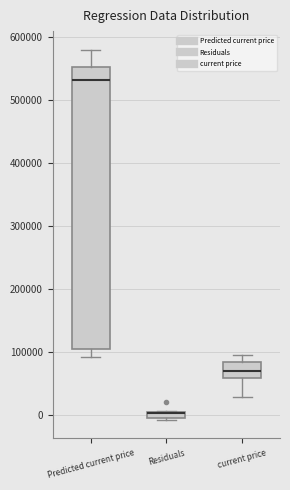

Where does the median line of the box for current price sit on the y-axis? The values are not printed on the chart, so give them approximately, as read against the axis.

70000